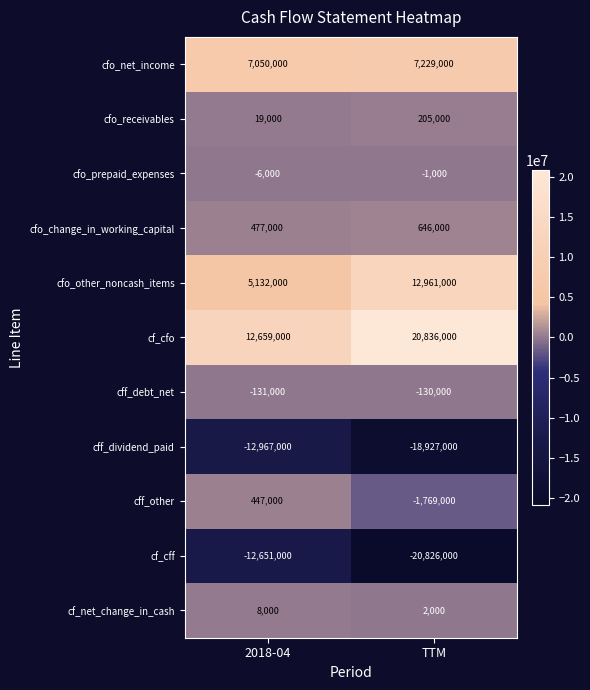

Rank the series by their maximum value, from lowest to highest.

cff_dividend_paid, cf_cff, cff_debt_net, cfo_prepaid_expenses, cf_net_change_in_cash, cfo_receivables, cff_other, cfo_change_in_working_capital, cfo_net_income, cfo_other_noncash_items, cf_cfo